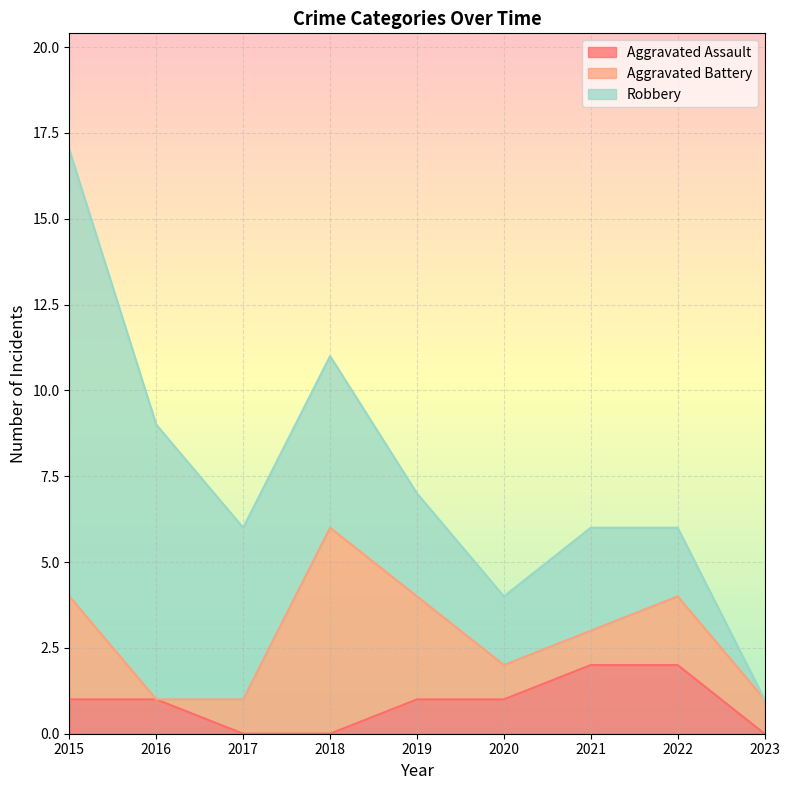

Which series has the largest range (max minus min)?

Robbery